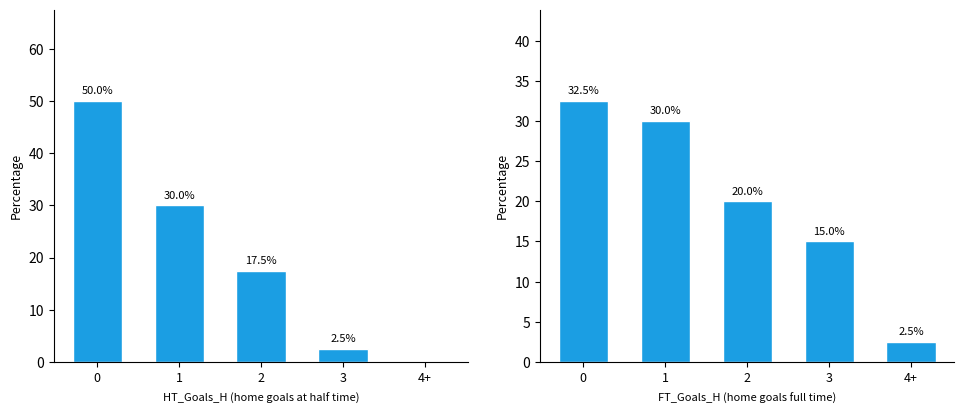

The FT Goals H distribution series shows 4.0 at 4+. True or false?

False